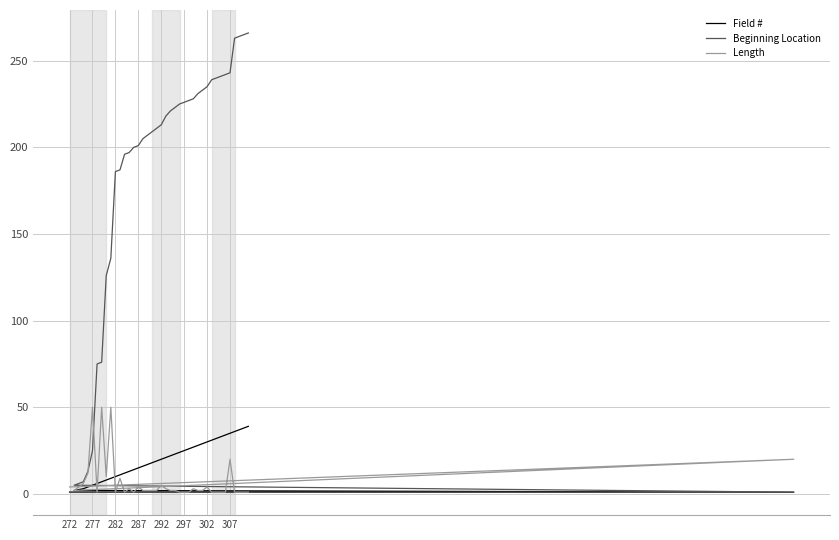

List the series in order of their peak value, highest first.

Beginning Location, Length, Field #